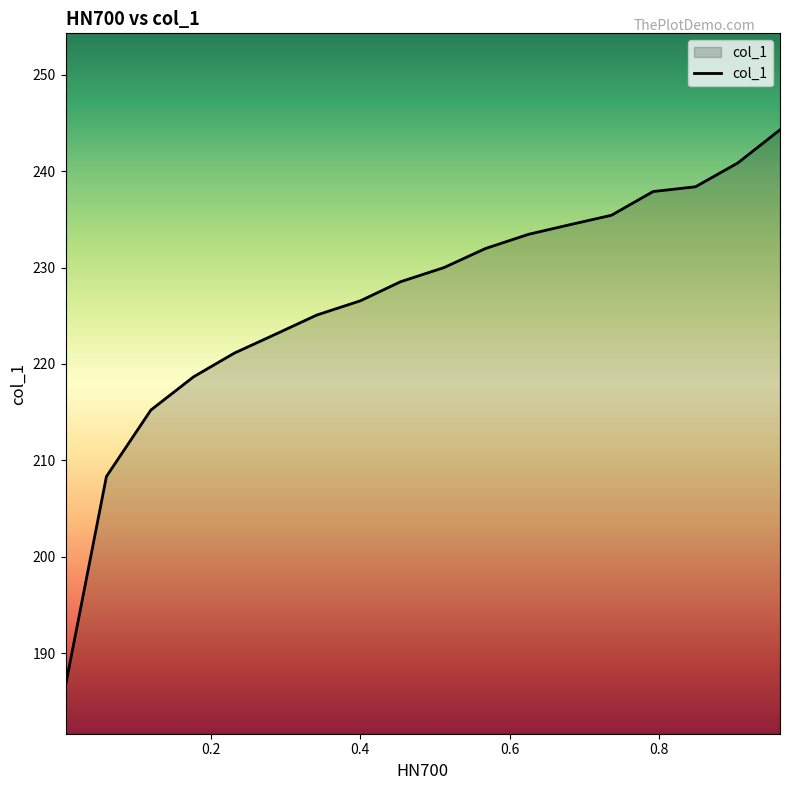

Does the chart have visible grid lines?

No